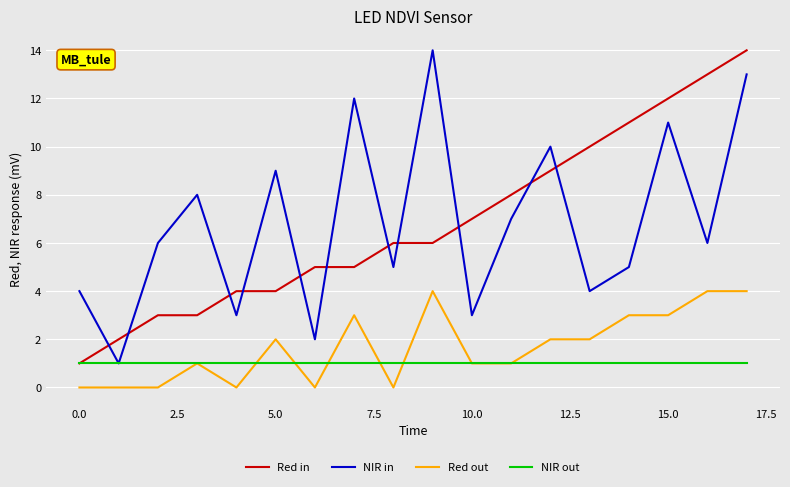

True or false: Red out and Red in intersect in this chart.

False